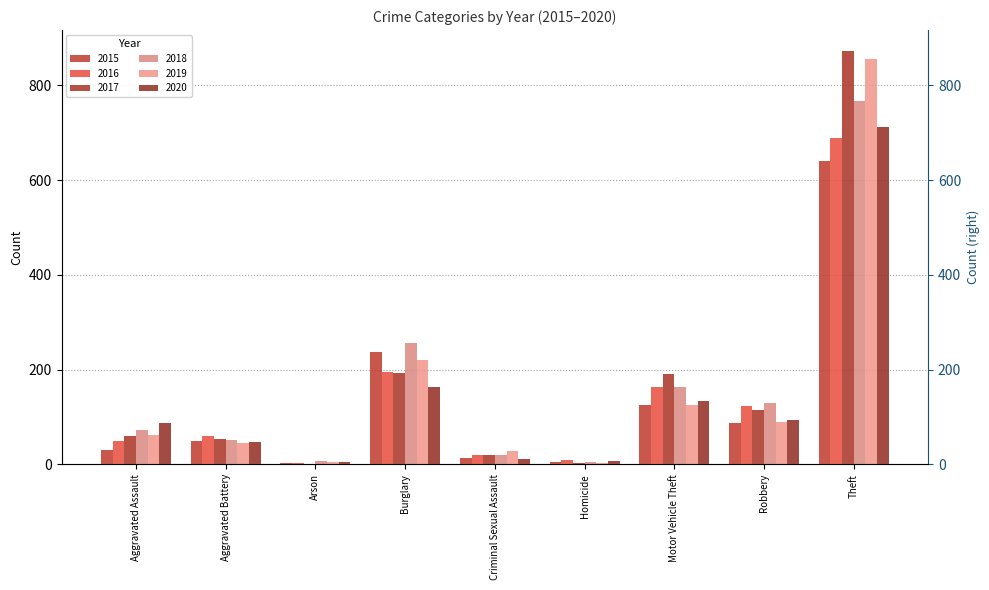

What is the total value across all series at Aggravated Battery?

309